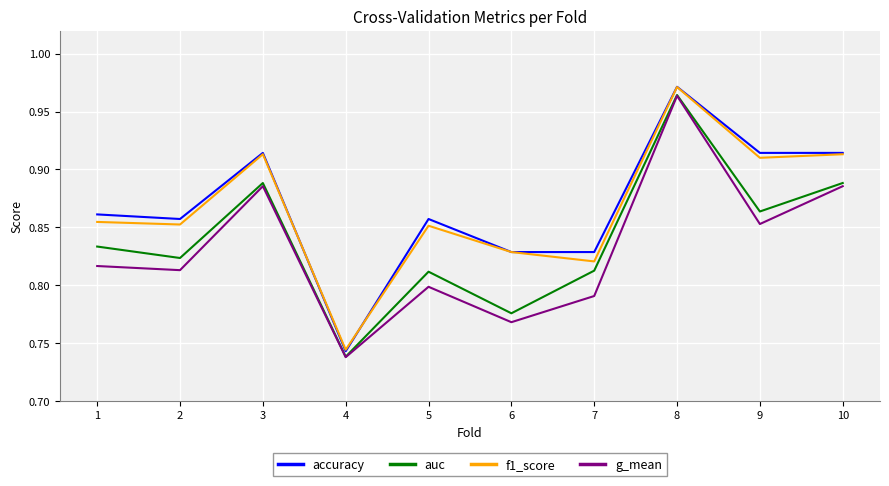

Which category has the highest value across all series?

8